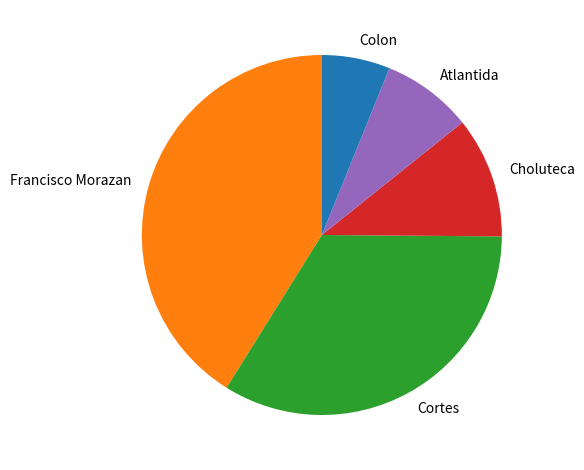

Is the sum of Francisco Morazan and Cortes greater than half?

Yes